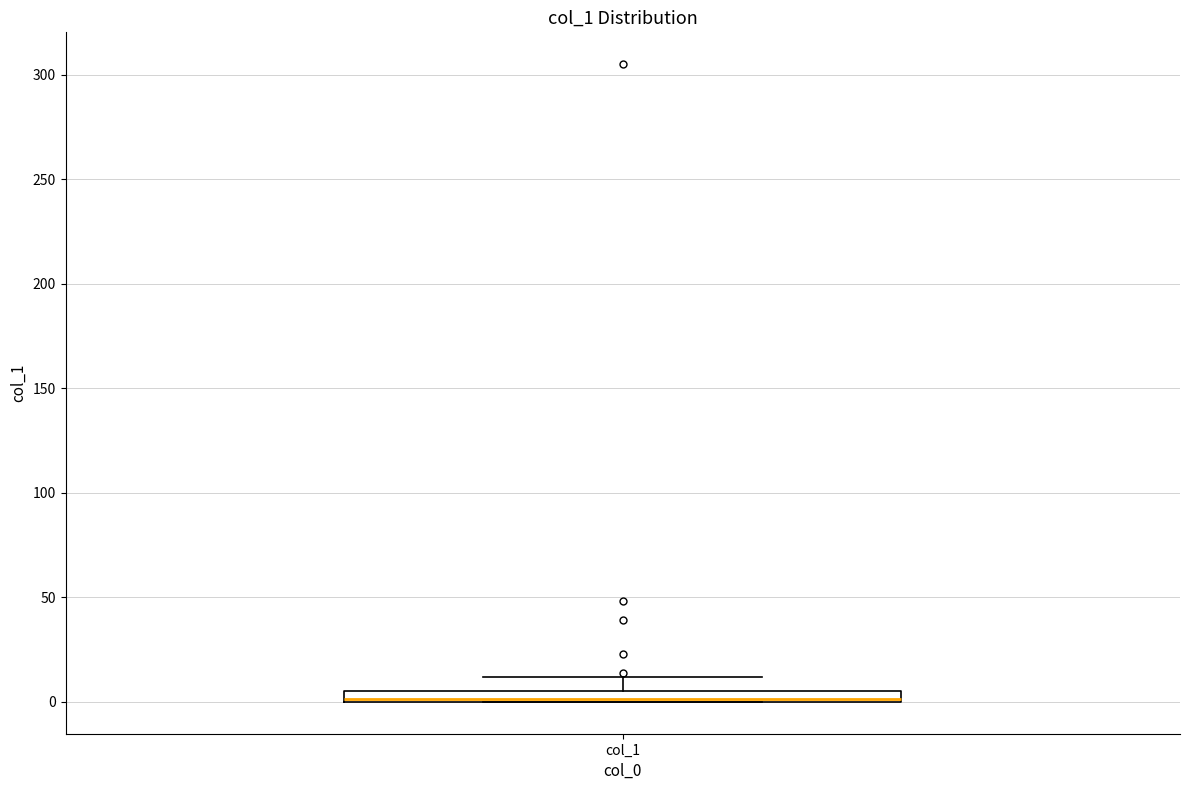

Where is the lower edge of the box for col_1 on the y-axis? The values are not printed on the chart, so give them approximately, as read against the axis.

0